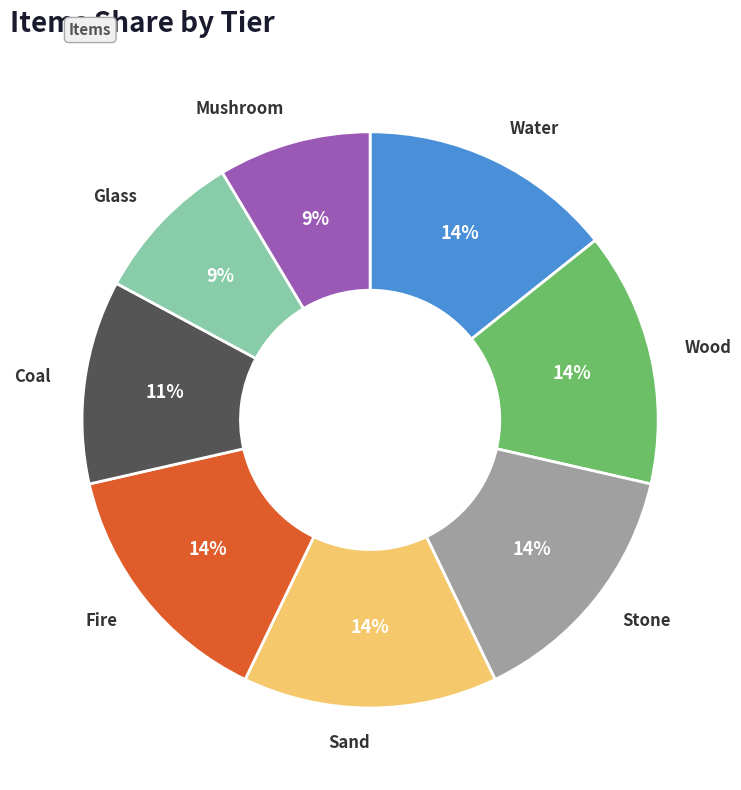

Does any single category account for the majority?

No